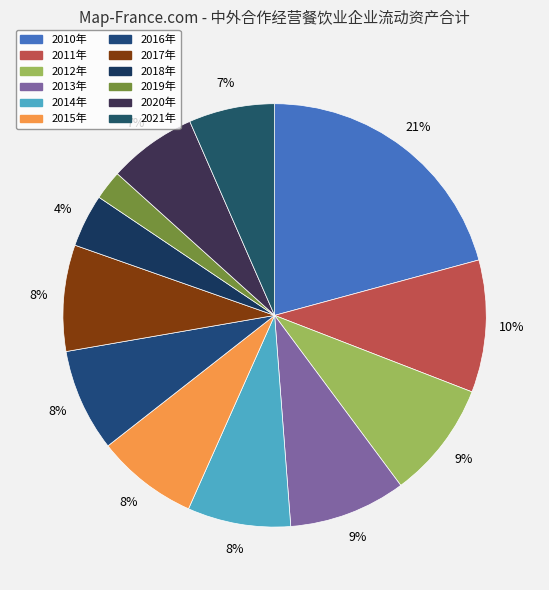

Count the number of slices in the pie.

12